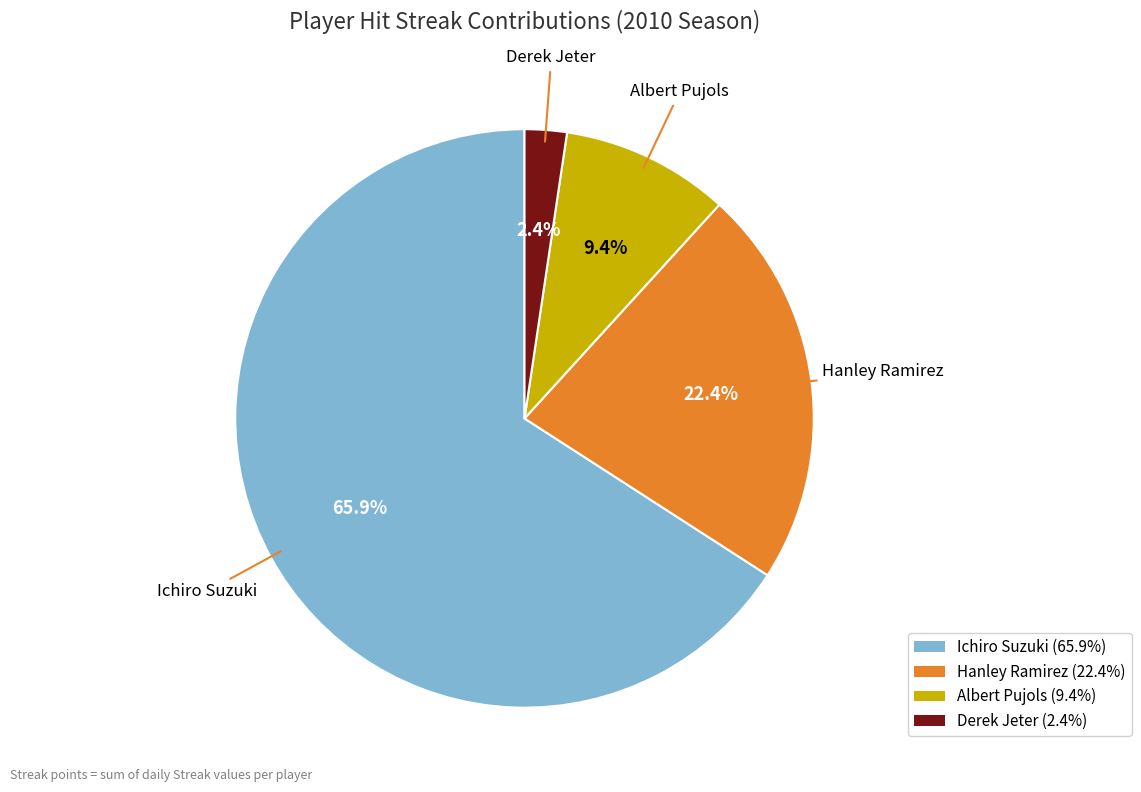

What percentage is NOT represented by Derek Jeter?

97.6%